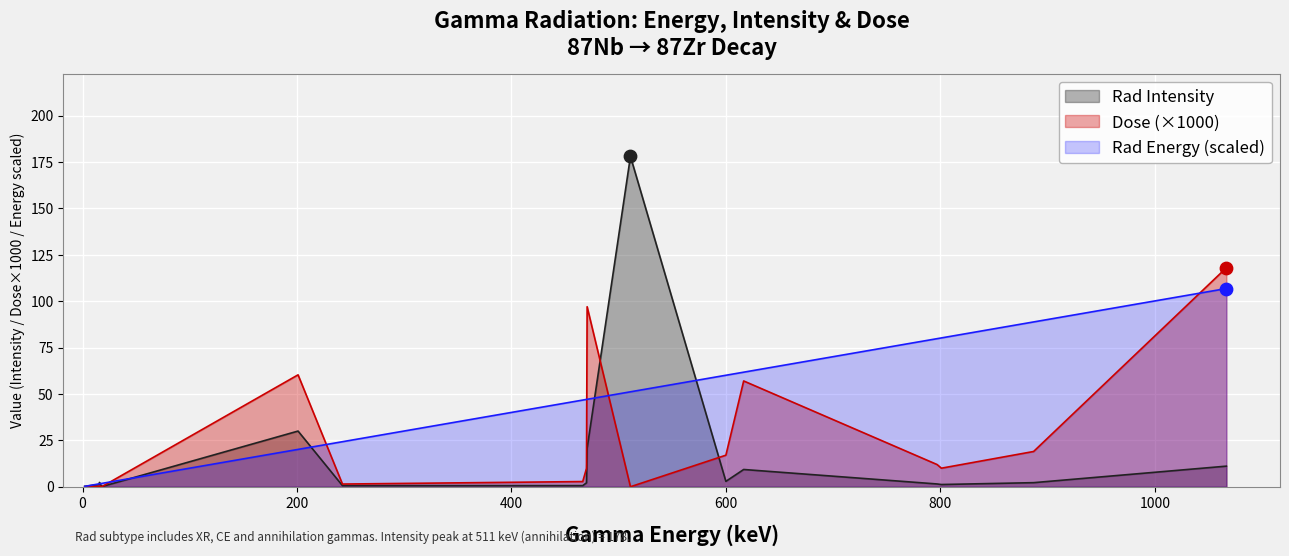

What is the total value across all series at 466.5?

50.1